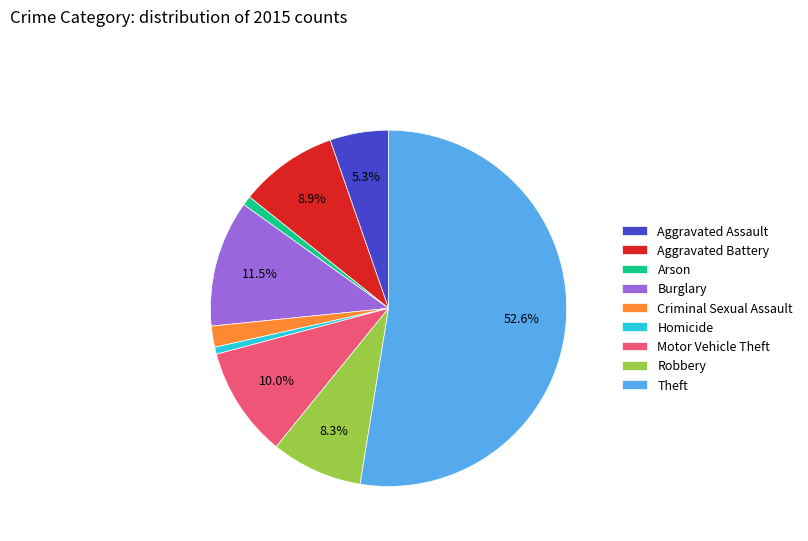

Which has a higher value, Motor Vehicle Theft or Aggravated Battery?

Motor Vehicle Theft